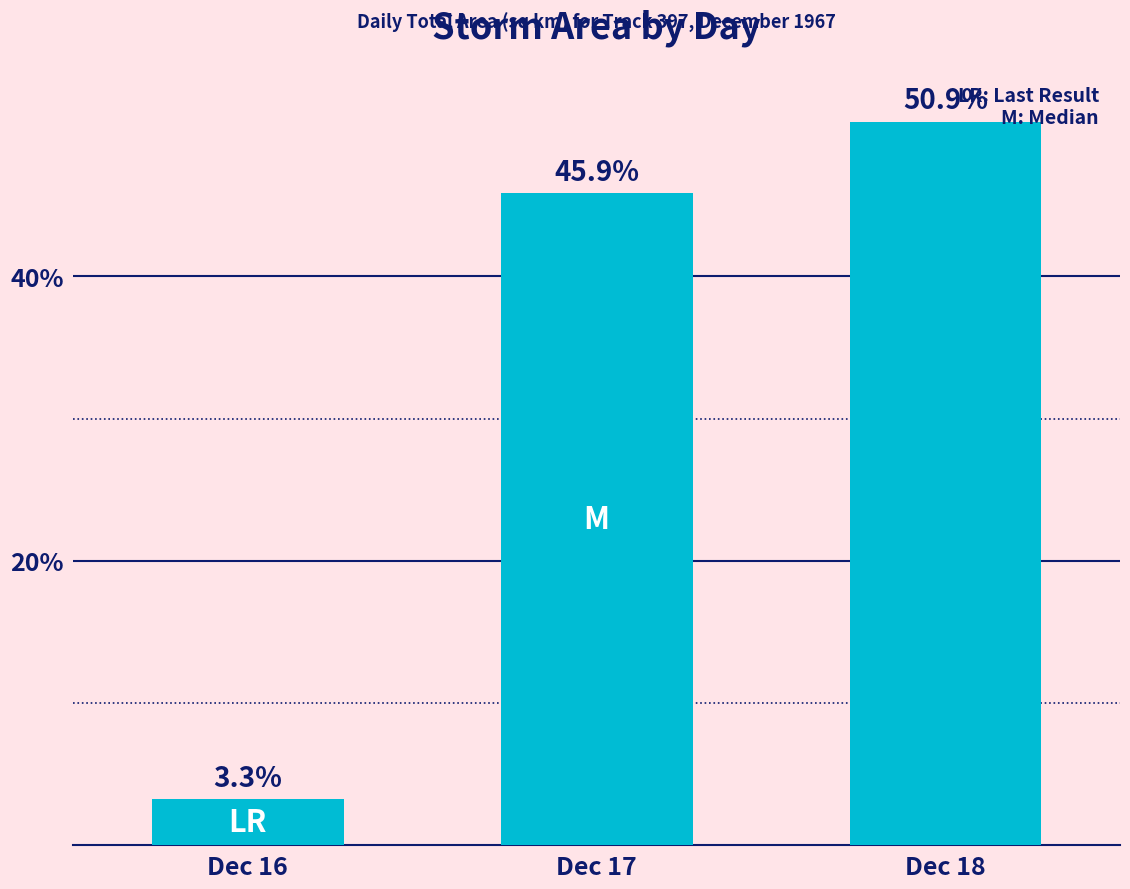

Does the chart contain any negative values?

No